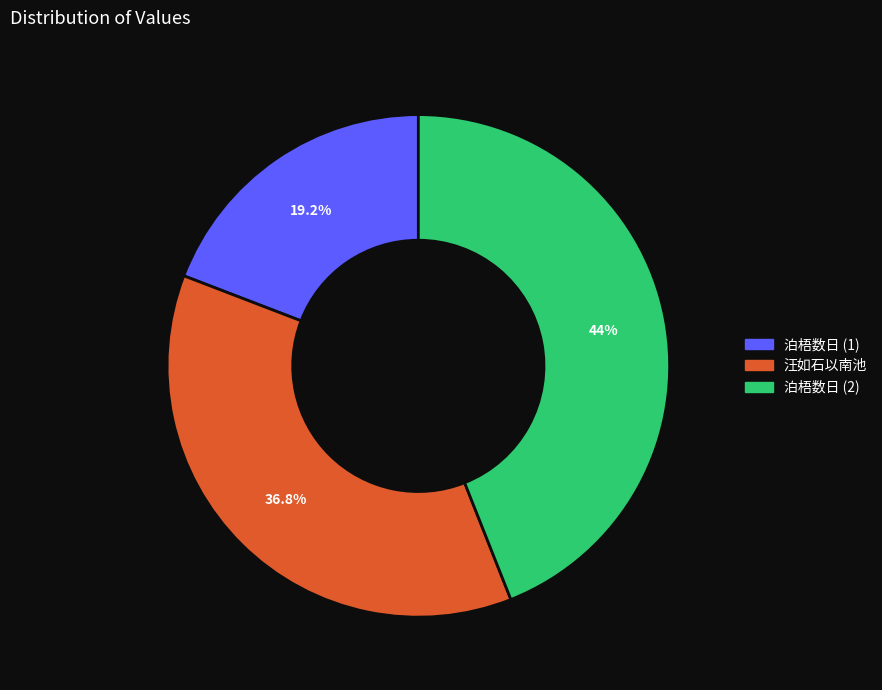

How many slices are in this pie chart?

3